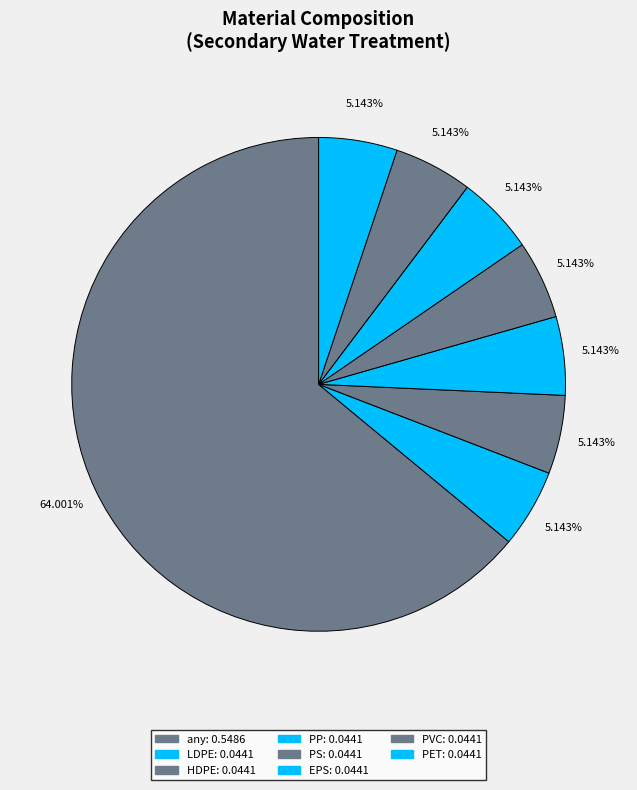

Count the number of slices in the pie.

8